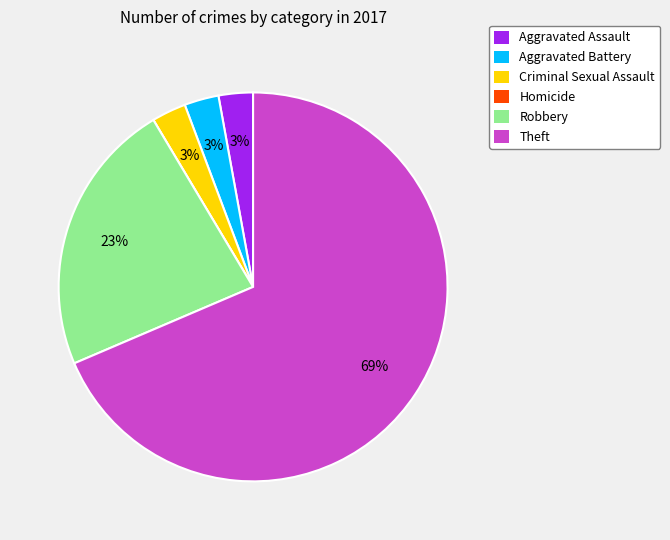

To the nearest percent, what is the average slice percentage?

17%